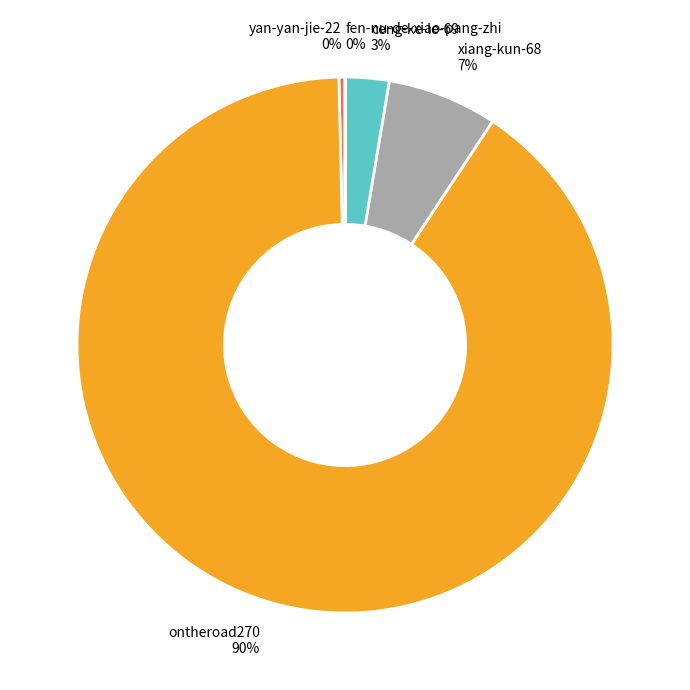

To the nearest percent, what is the difference between the largest and smallest slice percentages?

90%